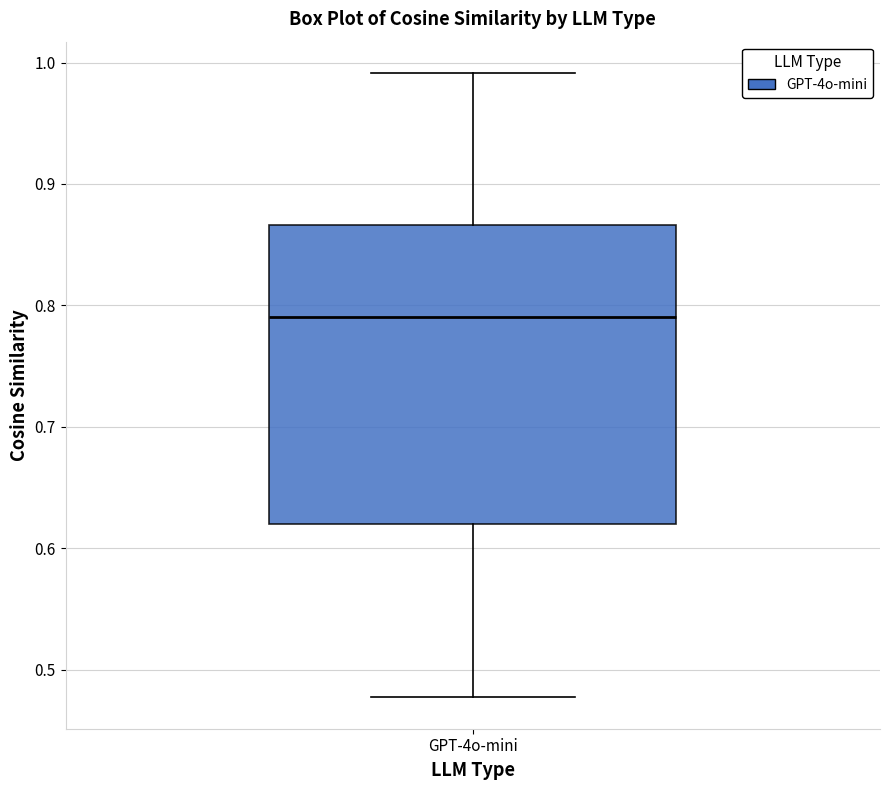

Read this box plot against the y-axis: the position of the median line, the range covered by the box, and the ends of both whiskers. The values are not printed on the chart, so give them approximately, as read against the axis.

median 0.79, box 0.62 to 0.87, whiskers 0.48 to 0.99